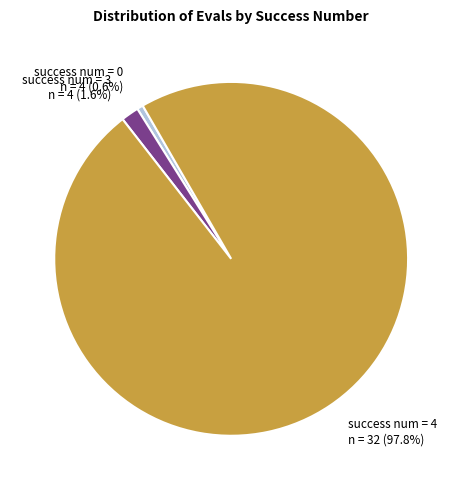

Rank the categories by value from highest to lowest.

success num = 4, success num = 3, success num = 0